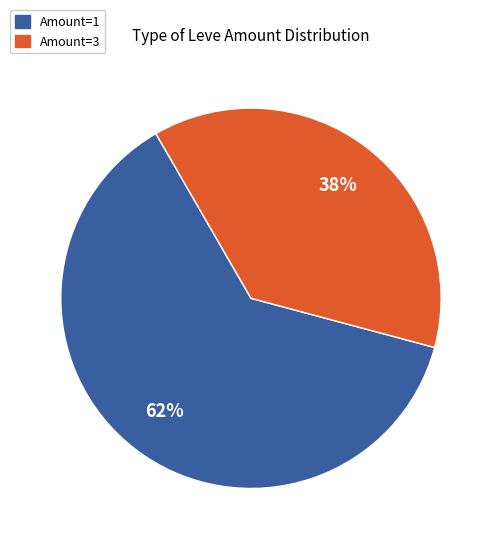

To the nearest percent, what is the combined percentage of Amount=1 and Amount=3?

100%